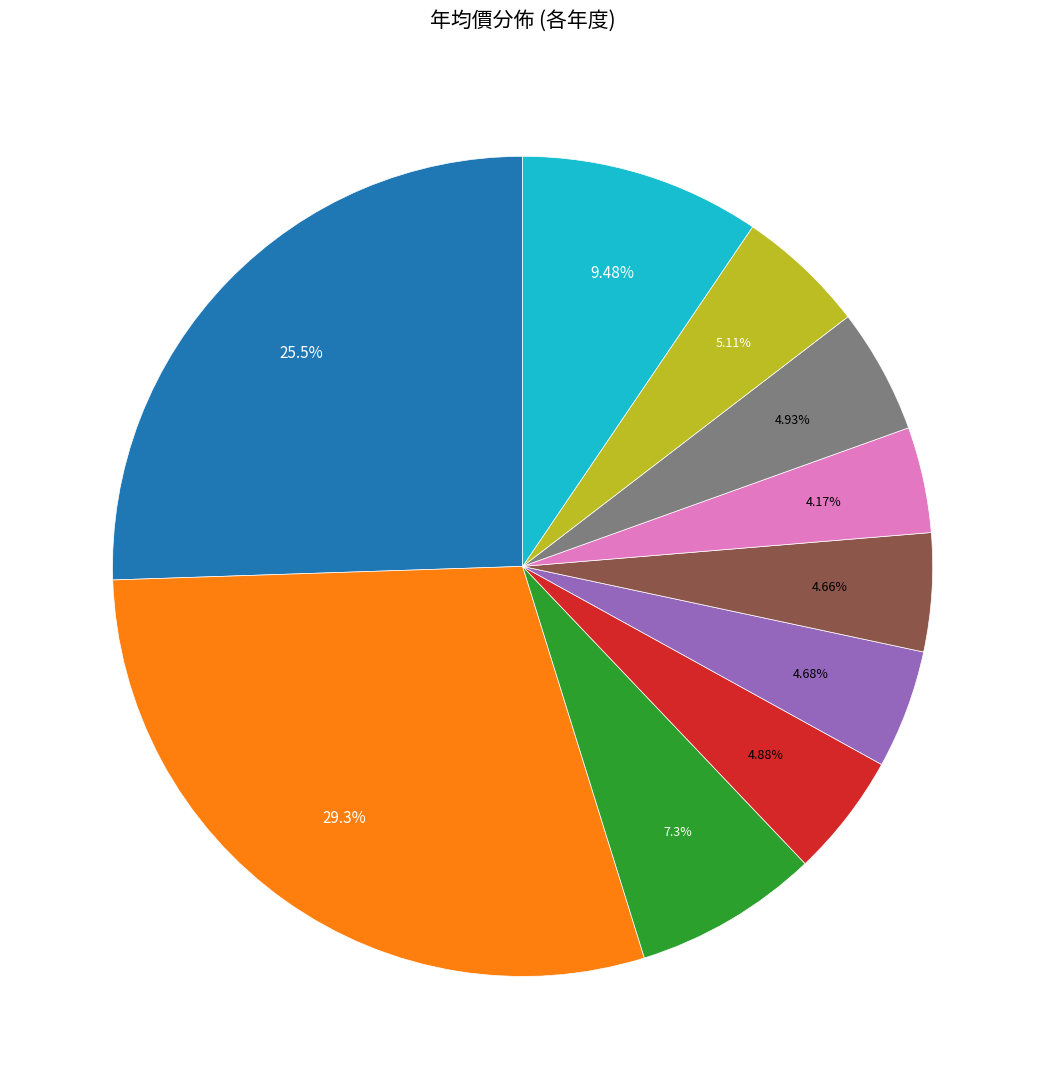

Does any single category account for the majority?

No